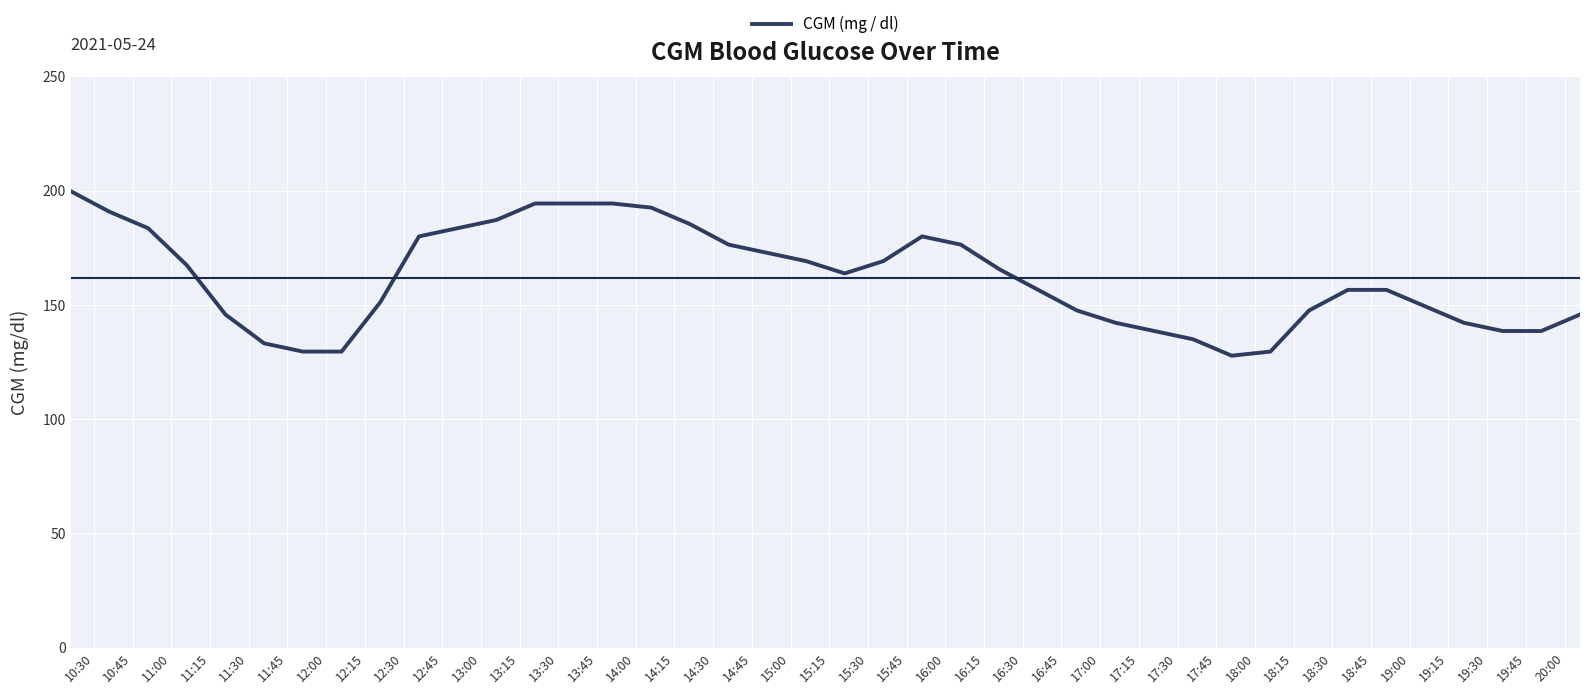

What is the greatest value displayed?

199.8